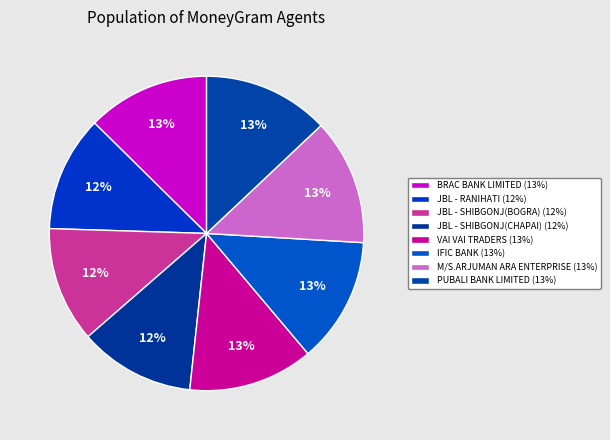

How many slices are in this pie chart?

8